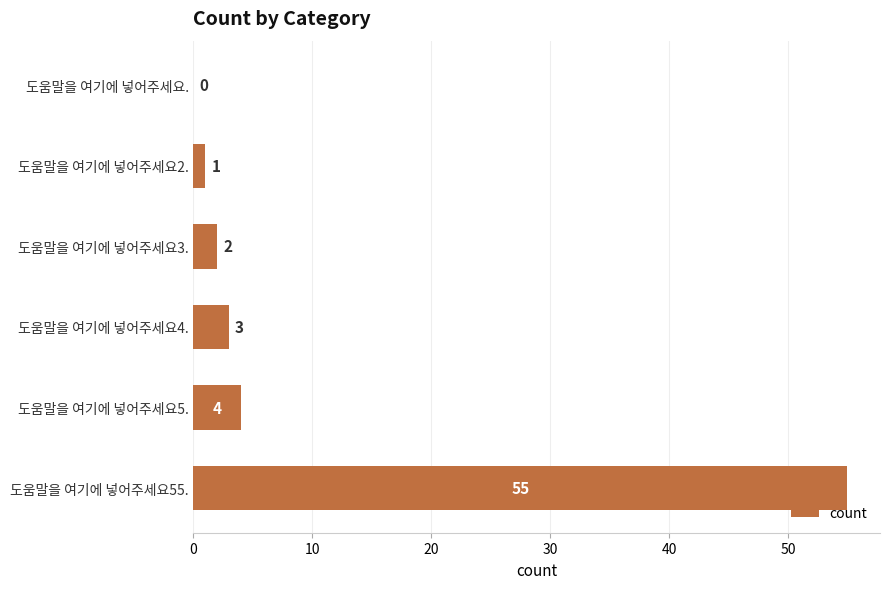

Is it true that the value at 도움말을 여기에 넣어주세요4. is 1?

False